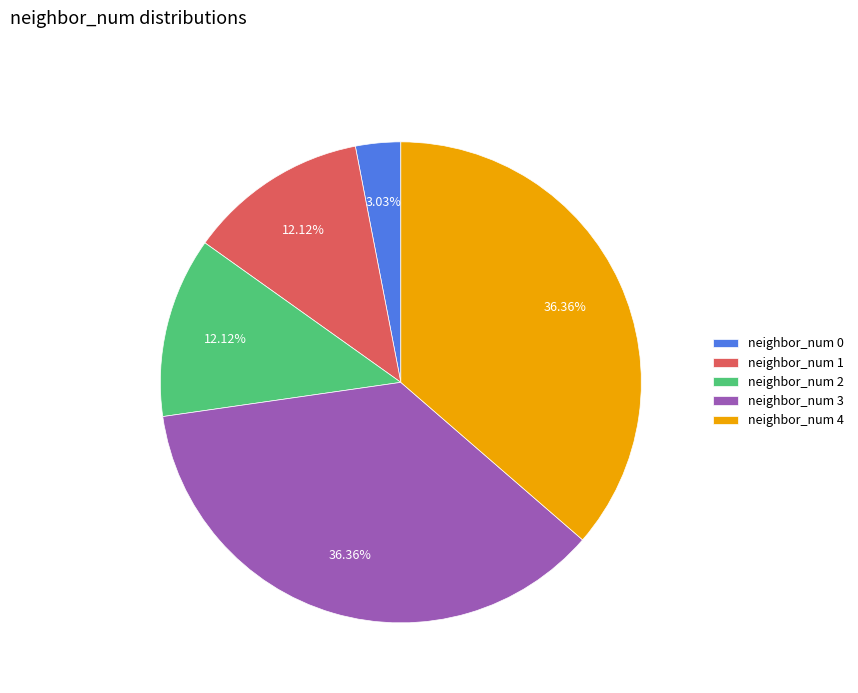

Between neighbor_num 2 and neighbor_num 0, which is larger?

neighbor_num 2